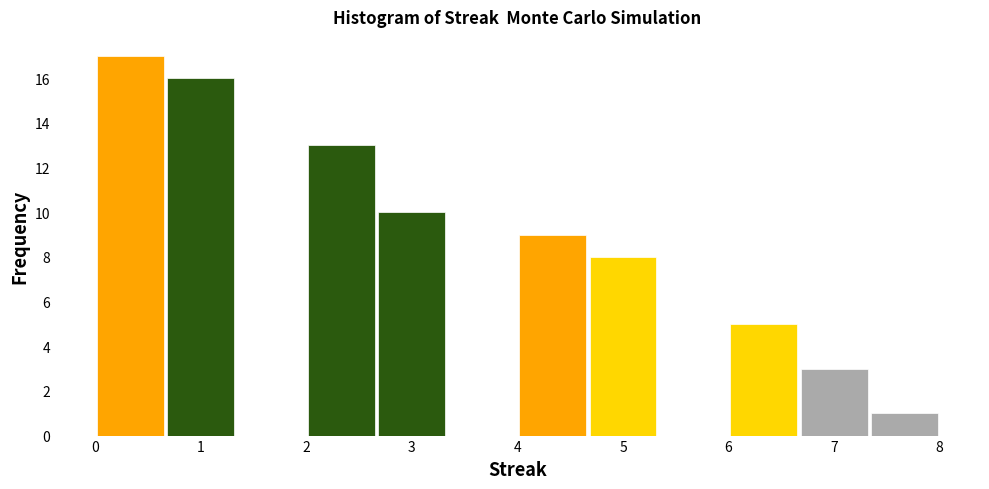

What is the height of the bar covering 2.0 to 2.7 on the x-axis? Neither the bar edges nor the heights are printed on the chart, so give them approximately, as read against the axes.

13